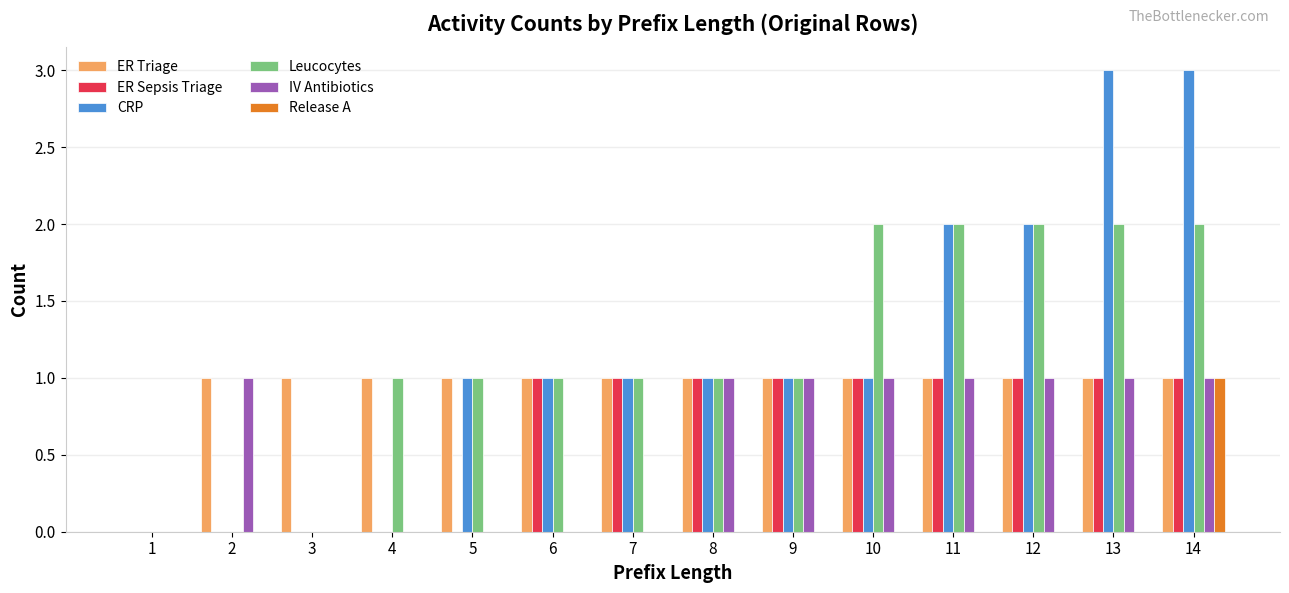

Is the value of Release A at 10 greater than the value of ER Triage at 9?

No